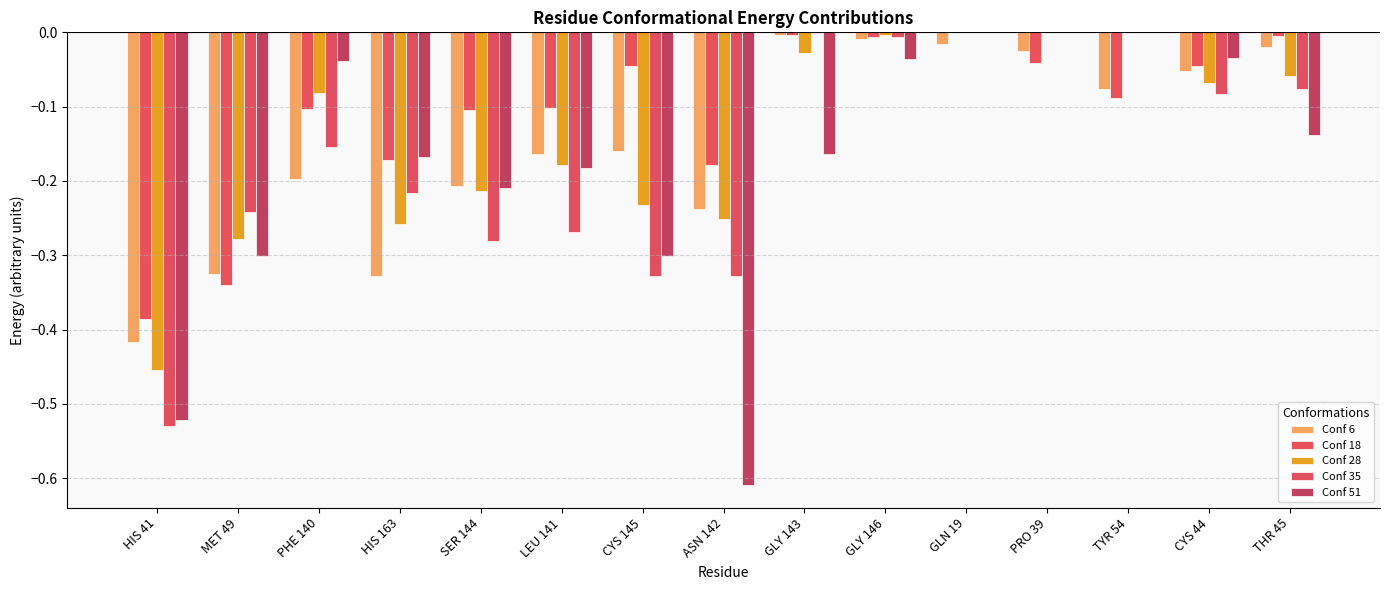

What is the label of the 1st bar from the left?

HIS 41